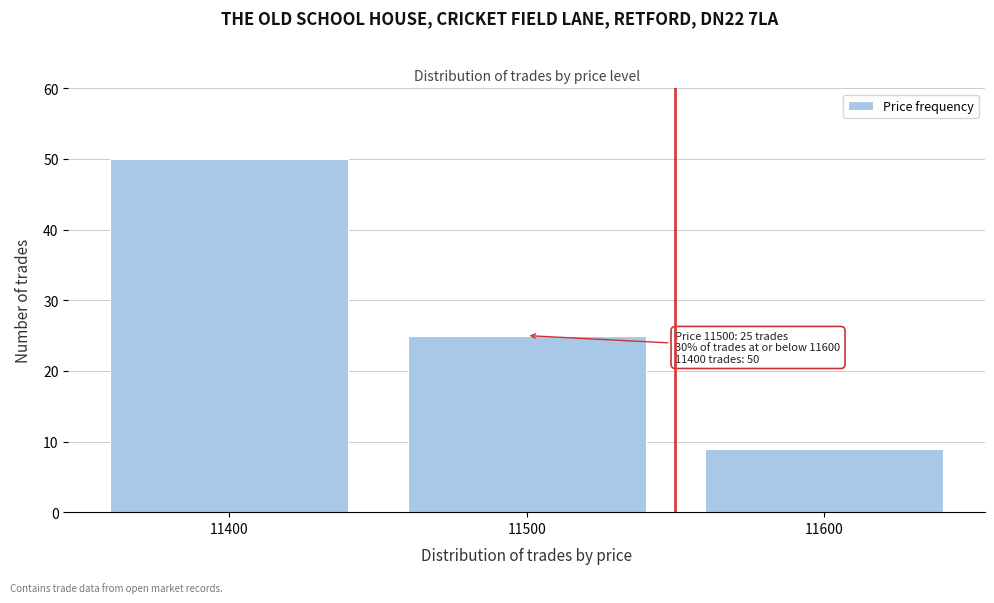

Over which range of the x-axis is the bar tallest?

11350 to 11450